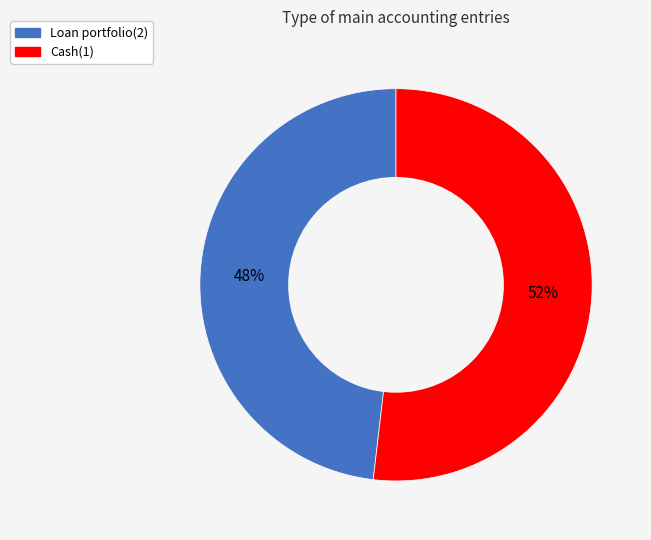

Which category has the smallest portion of the pie?

Loan portfolio(2)